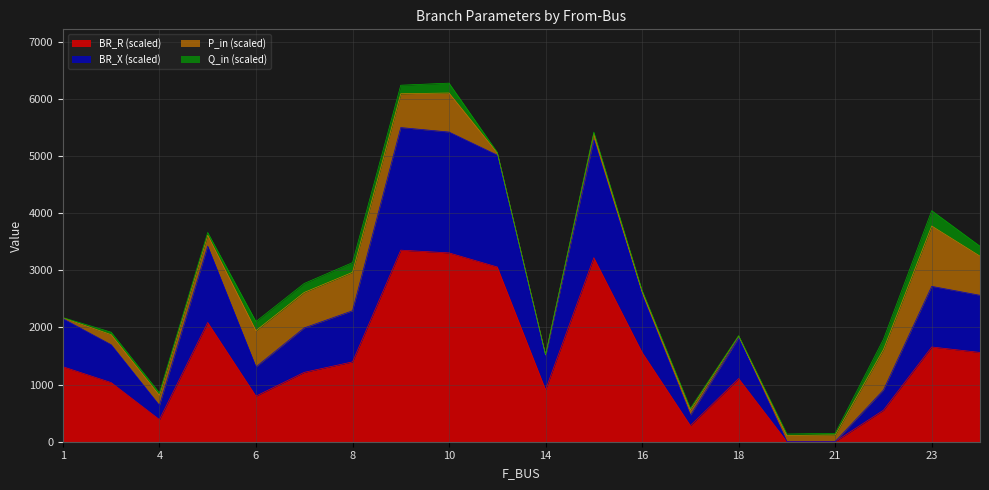

What is the minimum value for BR_R?

1.9